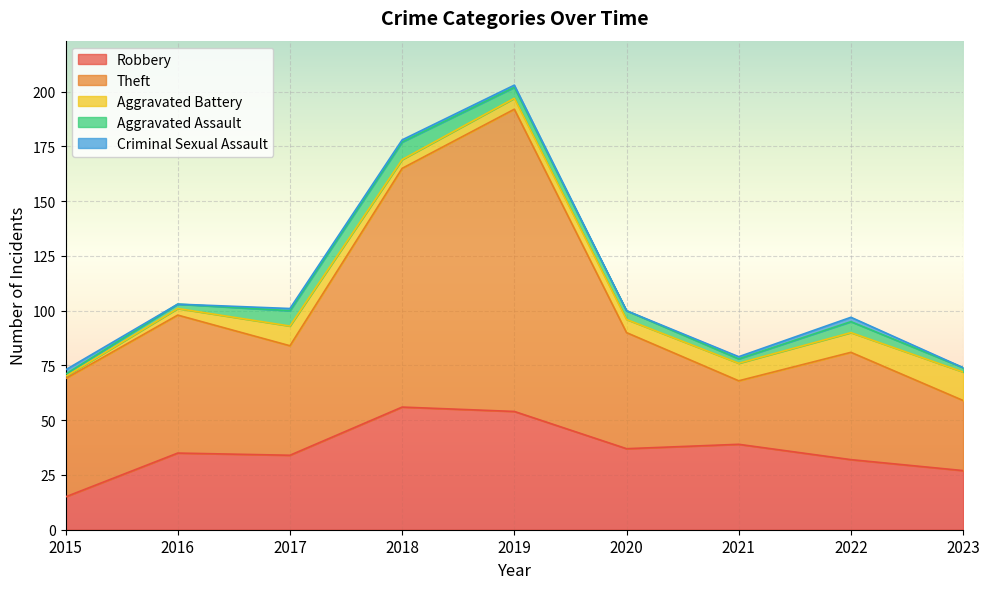

What is the difference between the maximum and minimum values in the Robbery series?

41